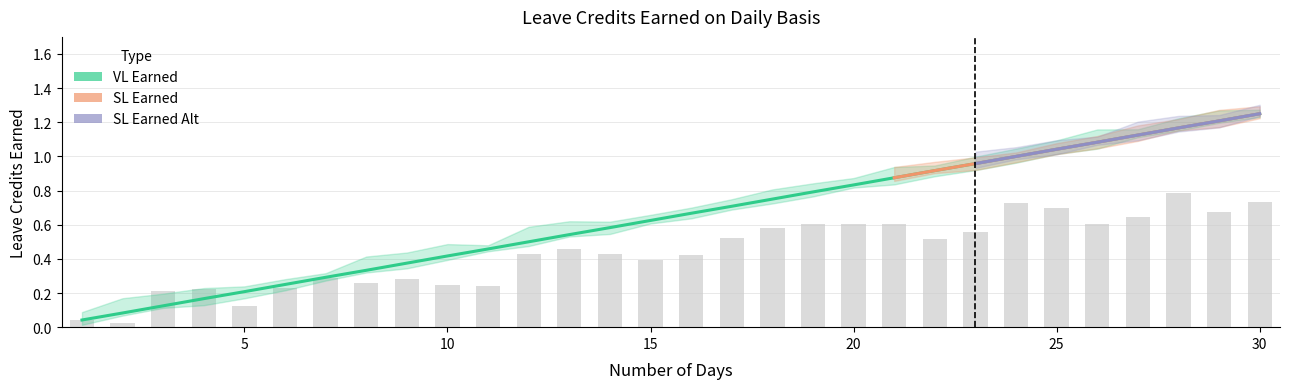

The VL Earned series shows 0.5 at 12. True or false?

True